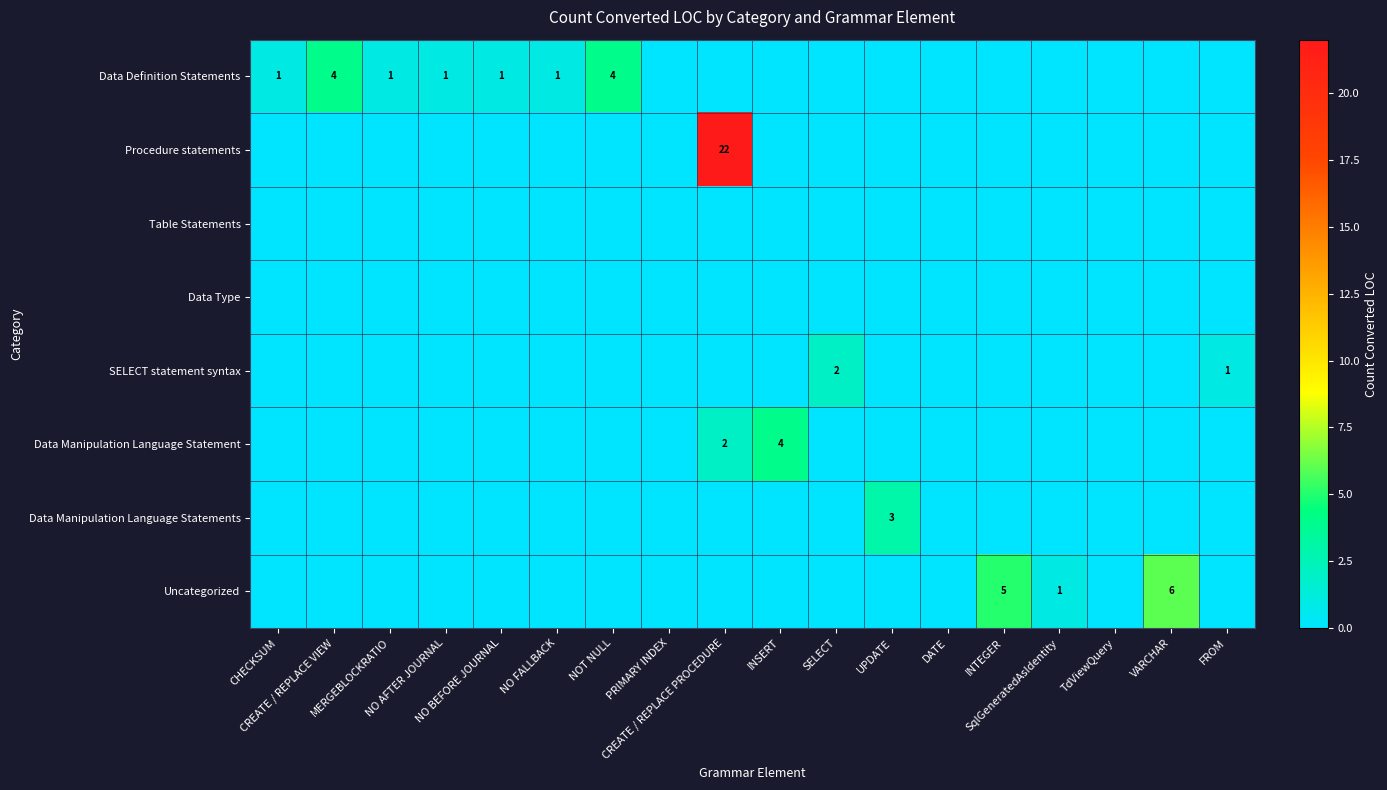

How many SELECT statement syntax values are between 0 and 1?

17